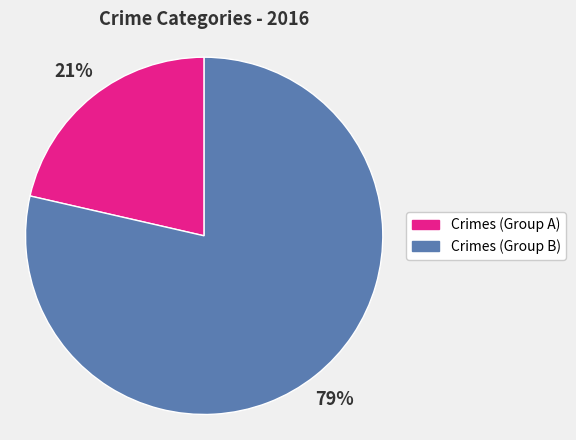

To the nearest percent, what is the average slice percentage?

50%